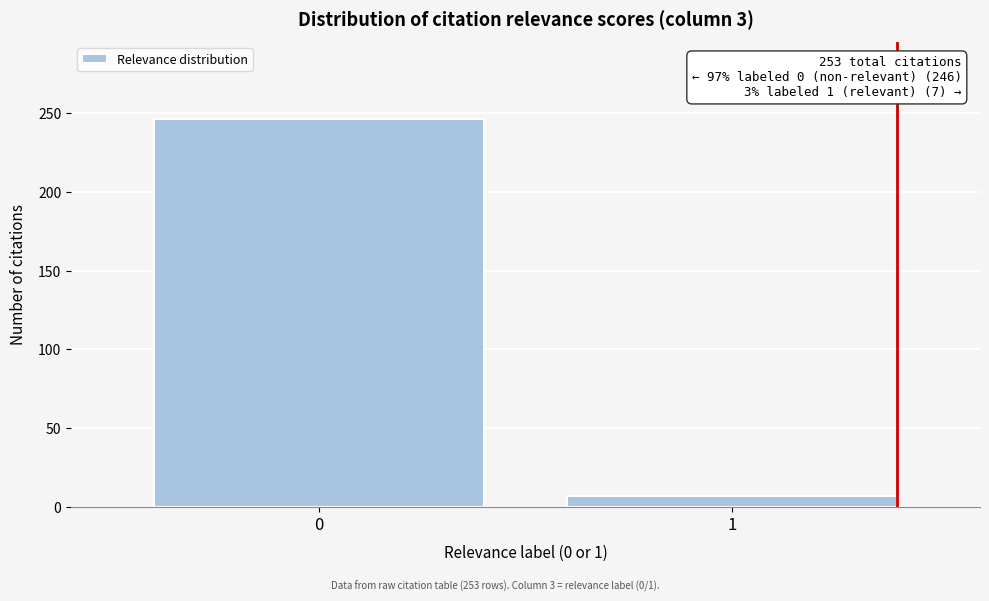

Reading right to left, extract all data points from this chart.

7	246